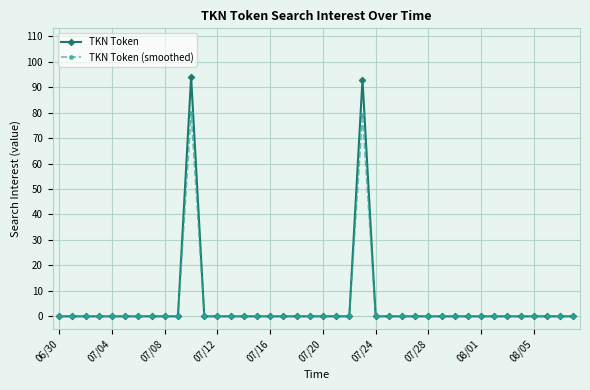

What is the greatest value displayed?

94.0